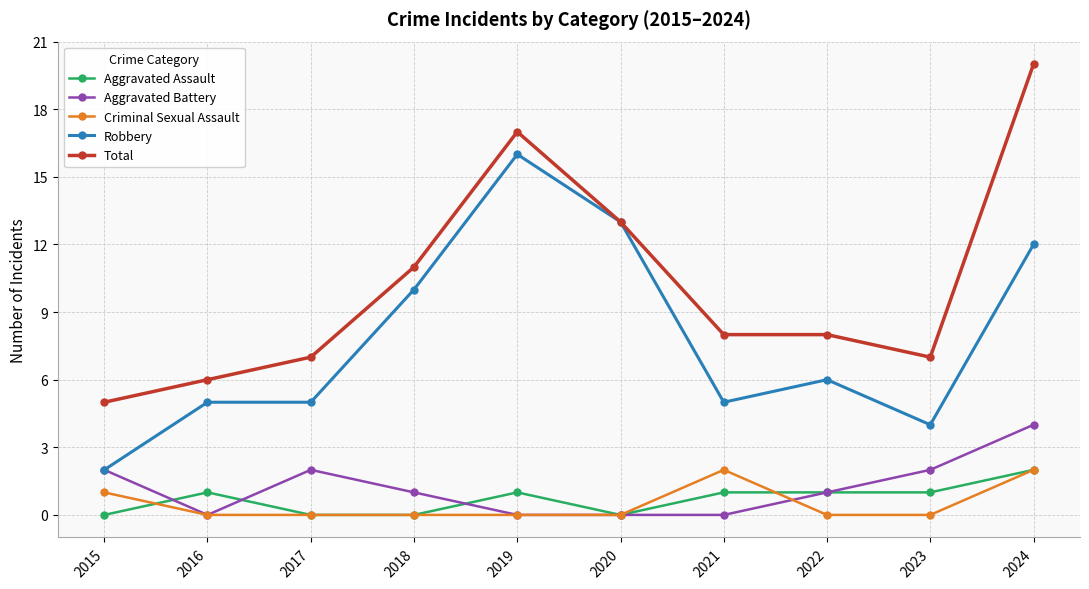

Is the value of Criminal Sexual Assault at 2023 greater than the value of Aggravated Battery at 2022?

No